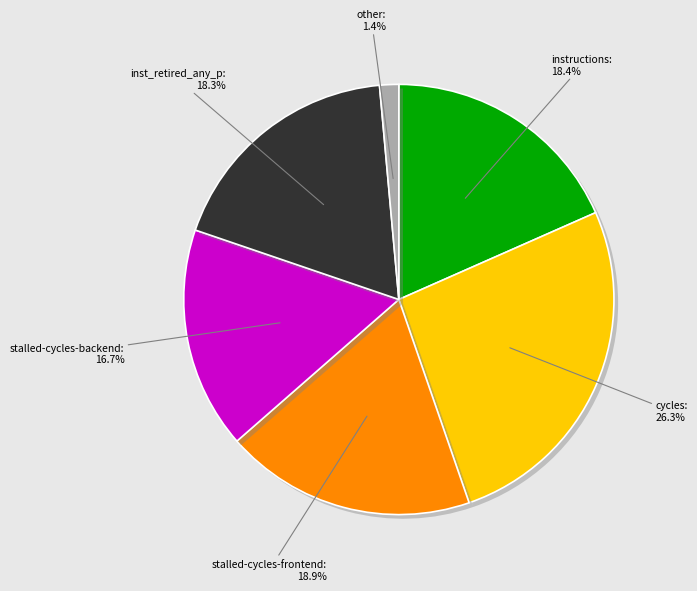

Does any single category account for the majority?

No